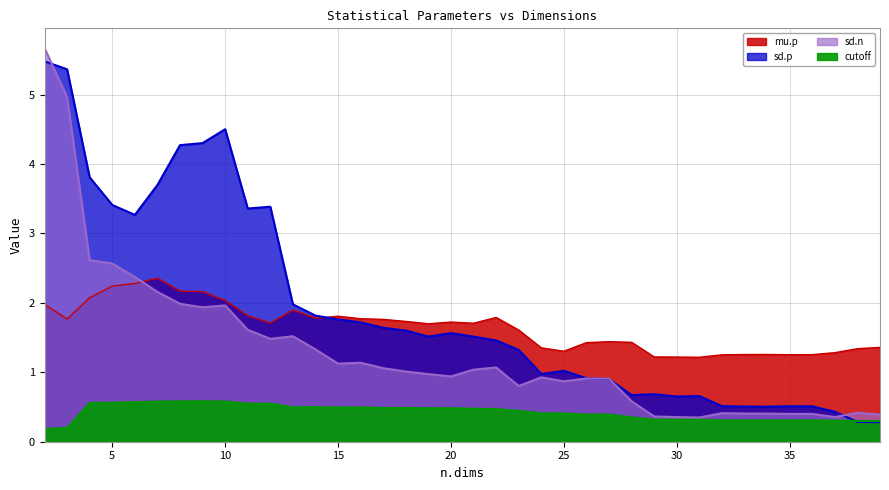

Reading left to right, extract all data points from this chart.

mu.p: 2=2.0	3=1.8	4=2.1	5=2.2	6=2.3	7=2.4	8=2.2	9=2.2	10=2.0	11=1.8	12=1.7	13=1.9	14=1.8	15=1.8	16=1.8	17=1.8	18=1.7	19=1.7	20=1.7	21=1.7	22=1.8	23=1.6	24=1.4	25=1.3	26=1.4	27=1.4	28=1.4	29=1.2	30=1.2	31=1.2	32=1.3	33=1.3	34=1.3	35=1.3	36=1.3	37=1.3	38=1.3	39=1.4
sd.p: 2=5.5	3=5.4	4=3.8	5=3.4	6=3.3	7=3.7	8=4.3	9=4.3	10=4.5	11=3.4	12=3.4	13=2.0	14=1.8	15=1.8	16=1.7	17=1.6	18=1.6	19=1.5	20=1.6	21=1.5	22=1.5	23=1.3	24=1.0	25=1.0	26=0.9	27=0.9	28=0.7	29=0.7	30=0.7	31=0.7	32=0.5	33=0.5	34=0.5	35=0.5	36=0.5	37=0.4	38=0.3	39=0.3
sd.n: 2=5.7	3=5.0	4=2.6	5=2.6	6=2.4	7=2.2	8=2.0	9=1.9	10=2.0	11=1.6	12=1.5	13=1.5	14=1.3	15=1.1	16=1.1	17=1.1	18=1.0	19=1.0	20=0.9	21=1.0	22=1.1	23=0.8	24=0.9	25=0.9	26=0.9	27=0.9	28=0.6	29=0.4	30=0.4	31=0.3	32=0.4	33=0.4	34=0.4	35=0.4	36=0.4	37=0.4	38=0.4	39=0.4
cutoff: 2=0.2	3=0.2	4=0.6	5=0.6	6=0.6	7=0.6	8=0.6	9=0.6	10=0.6	11=0.5	12=0.5	13=0.5	14=0.5	15=0.5	16=0.5	17=0.5	18=0.5	19=0.5	20=0.5	21=0.5	22=0.5	23=0.4	24=0.4	25=0.4	26=0.4	27=0.4	28=0.4	29=0.3	30=0.3	31=0.3	32=0.3	33=0.3	34=0.3	35=0.3	36=0.3	37=0.3	38=0.3	39=0.3